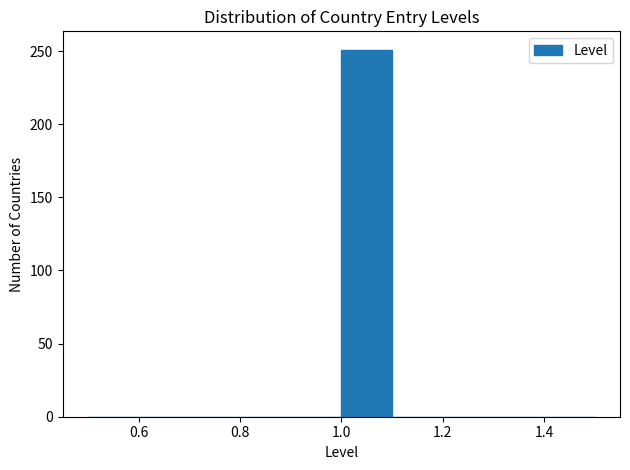

What is the height of the bar covering 1.0 to 1.1 on the x-axis? The values are not printed on the chart, so give them approximately, as read against the axis.

250